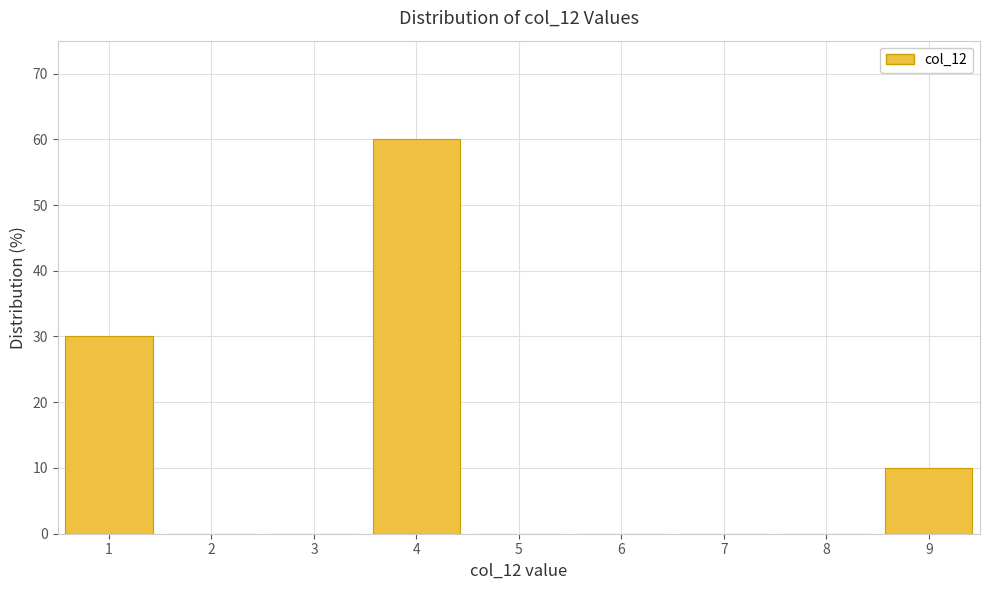

How tall is the bar that spans 8.5 to 9.5 on the x-axis? The values are not printed on the chart, so give them approximately, as read against the axis.

10